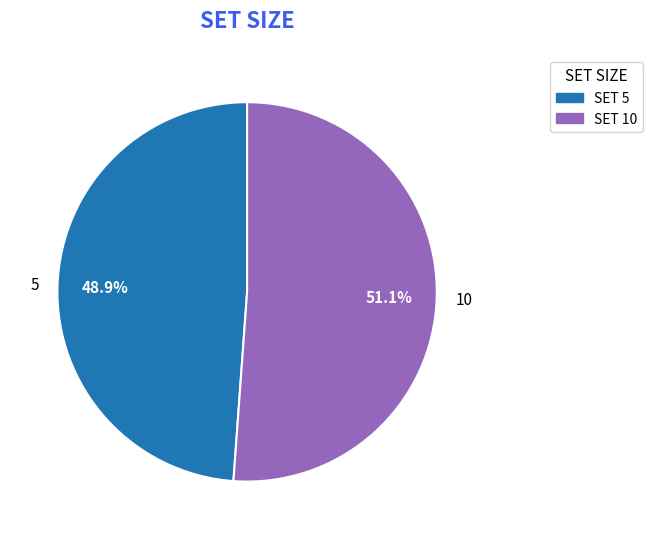

The 10 slice represents 51% of the pie. True or false?

True